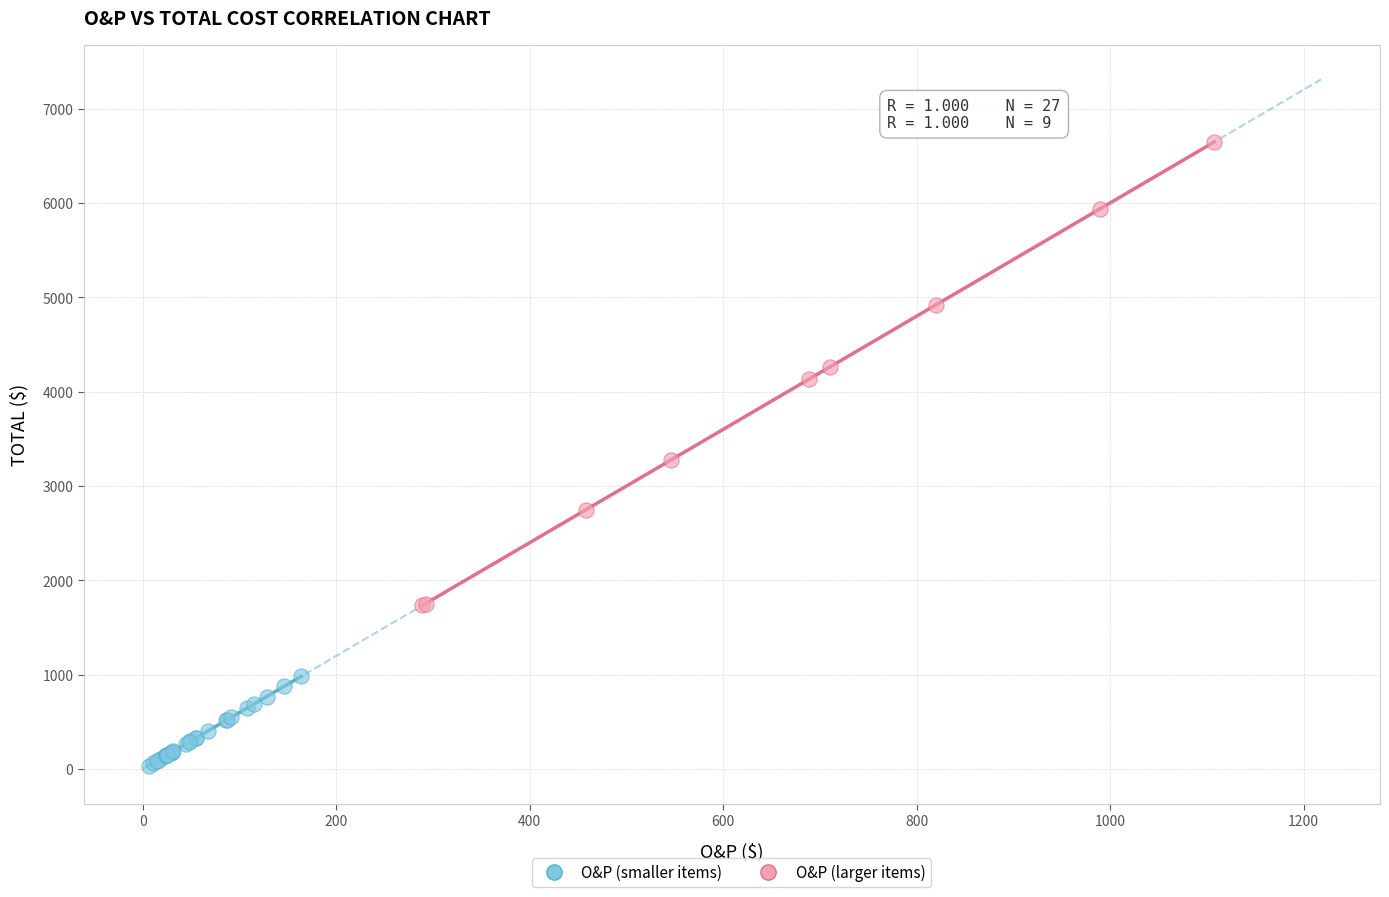

Which series reaches the maximum Y coordinate?

O&P (larger items)